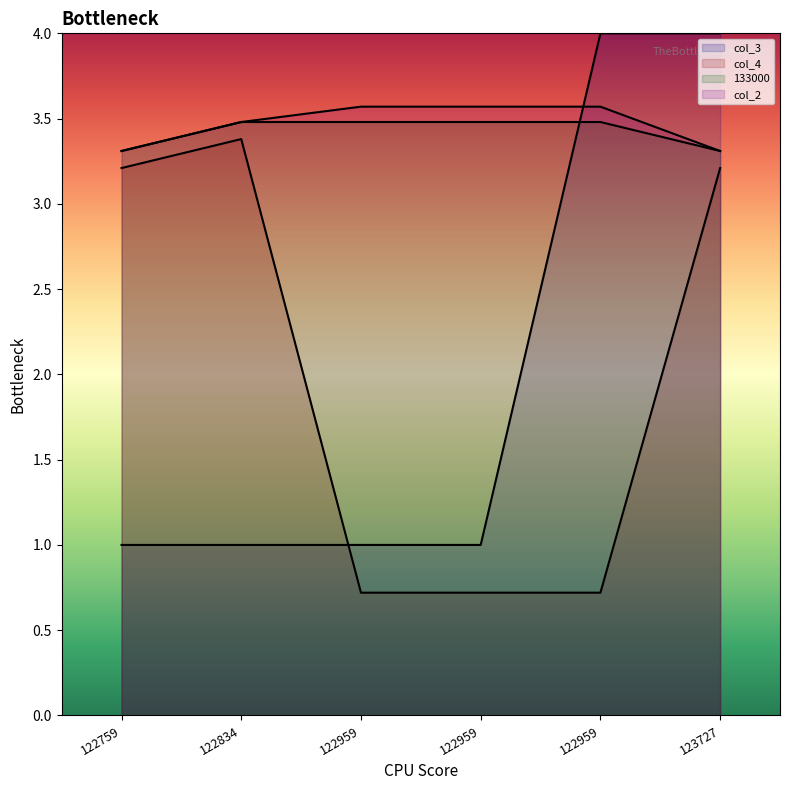

Reading left to right, list all the values displayed in this chart.

col_3: 1.0	1.0	1.0	1.0	4.0	4.0
col_4: 3.2	3.4	0.7	0.7	0.7	3.2
133000: 3.3	3.5	3.5	3.5	3.5	3.3
col_2: 3.3	3.5	3.6	3.6	3.6	3.3